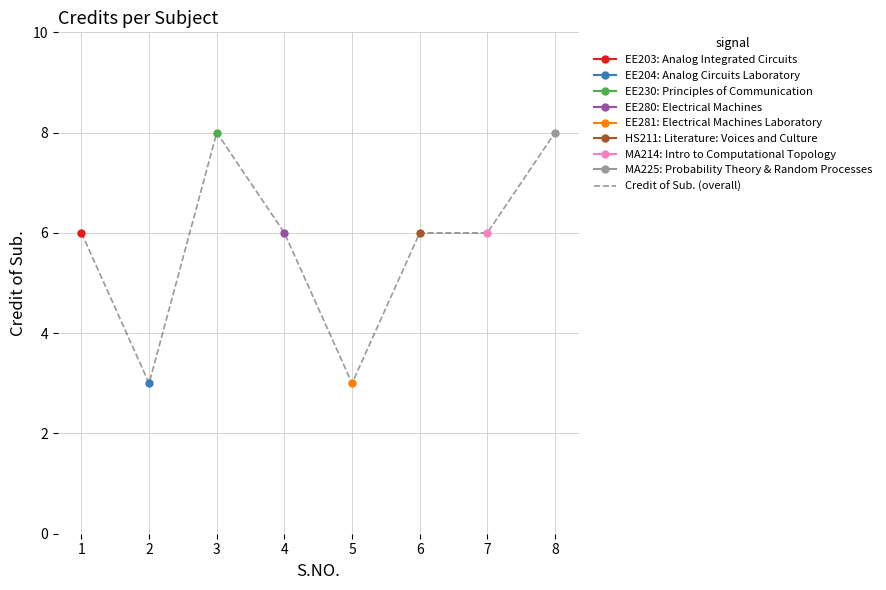

How many interior local valleys (lower than both neighbors) does the data have?

2